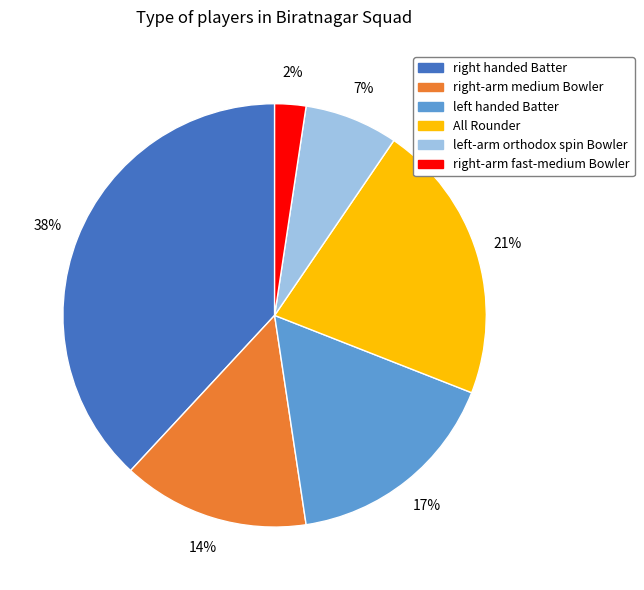

Which category has the biggest portion of the pie?

right handed Batter